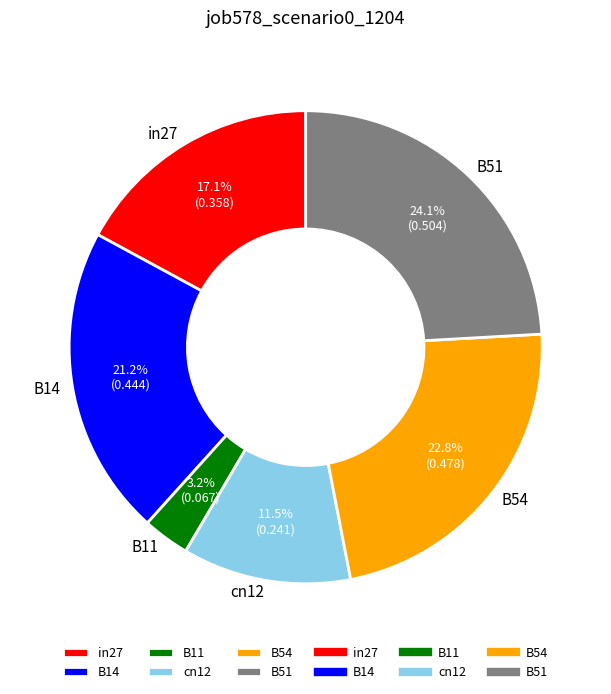

What is the smallest slice in the pie chart?

B11